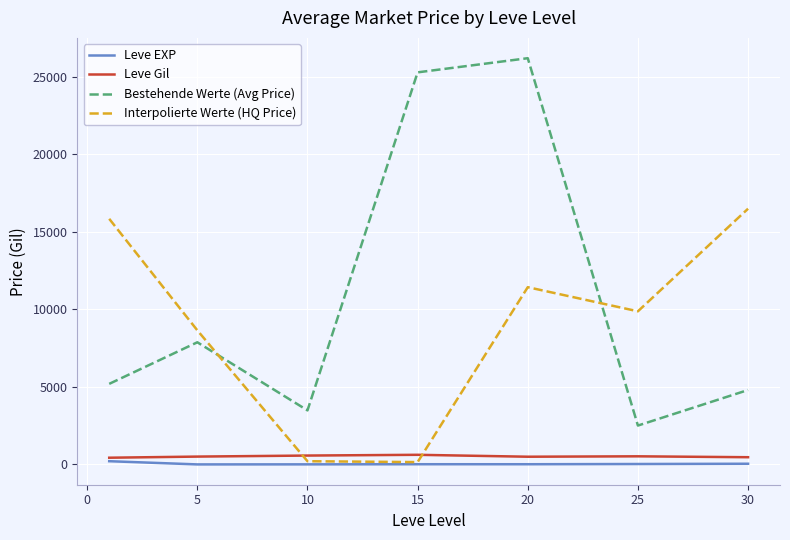

Which series has the largest total across all categories?

Bestehende Werte (Avg Price)